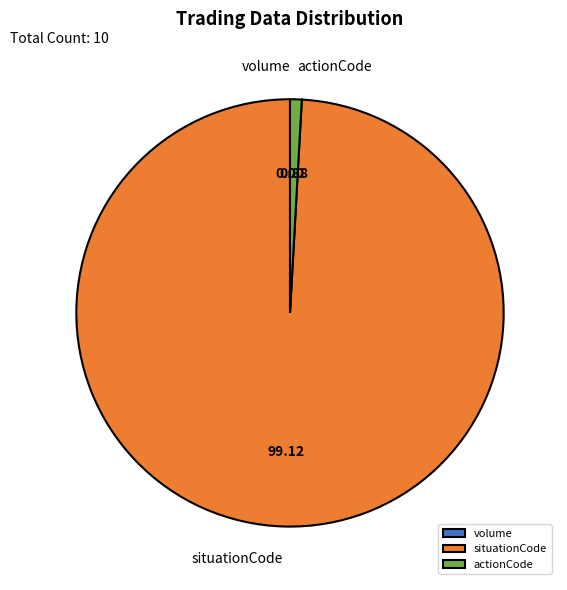

Is there any slice that represents more than half of the pie?

Yes